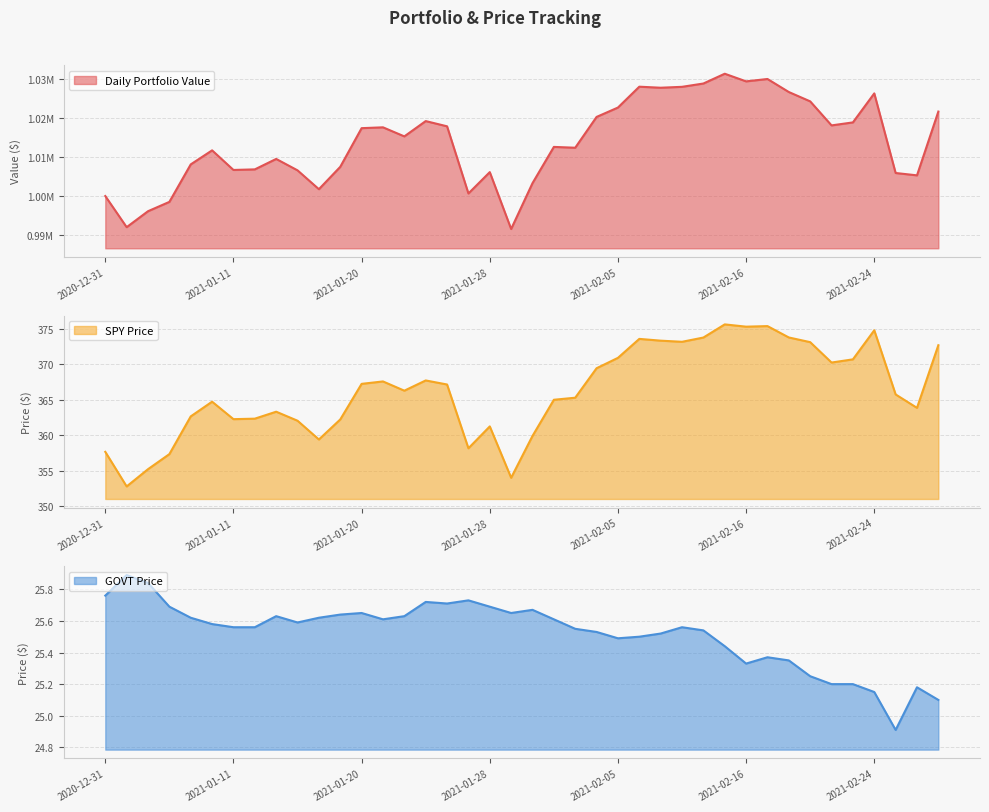

What is the total value across all series at 2020-12-31?

1000383.4